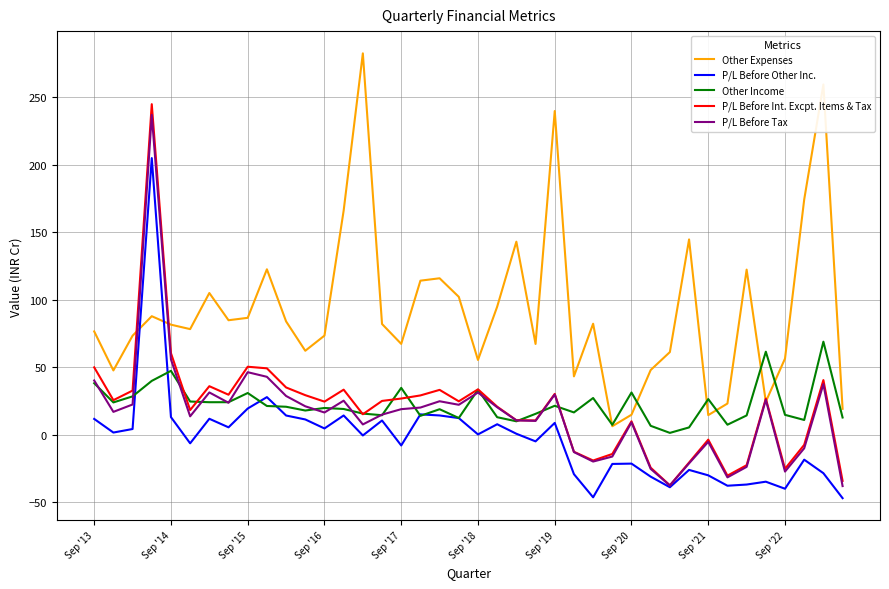

Which series has the largest total across all categories?

Other Expenses